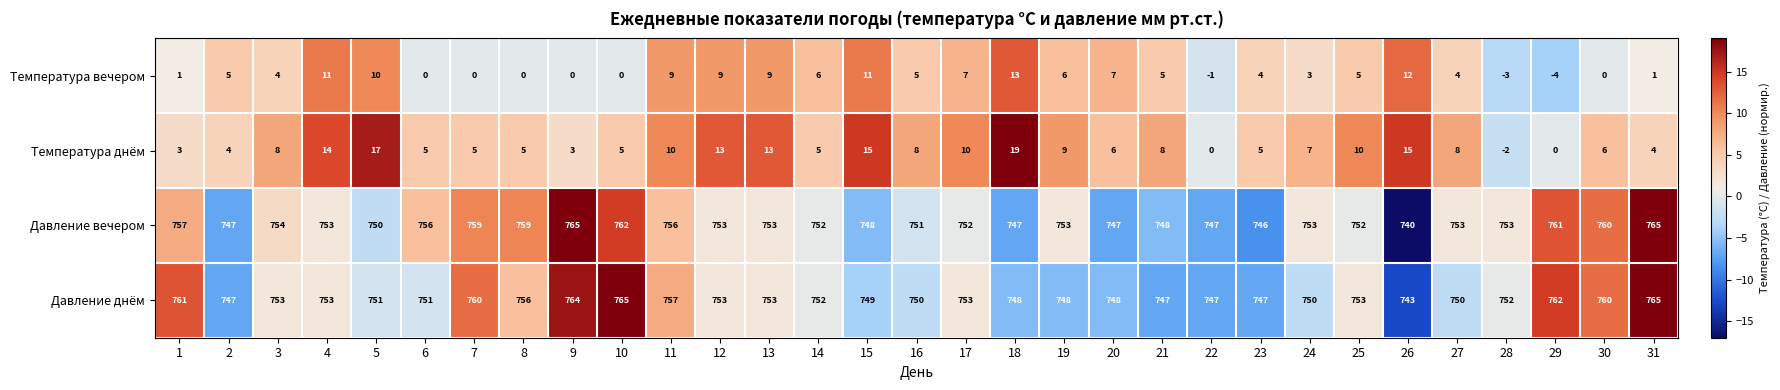

What is the sum of all Температура вечером values?

139